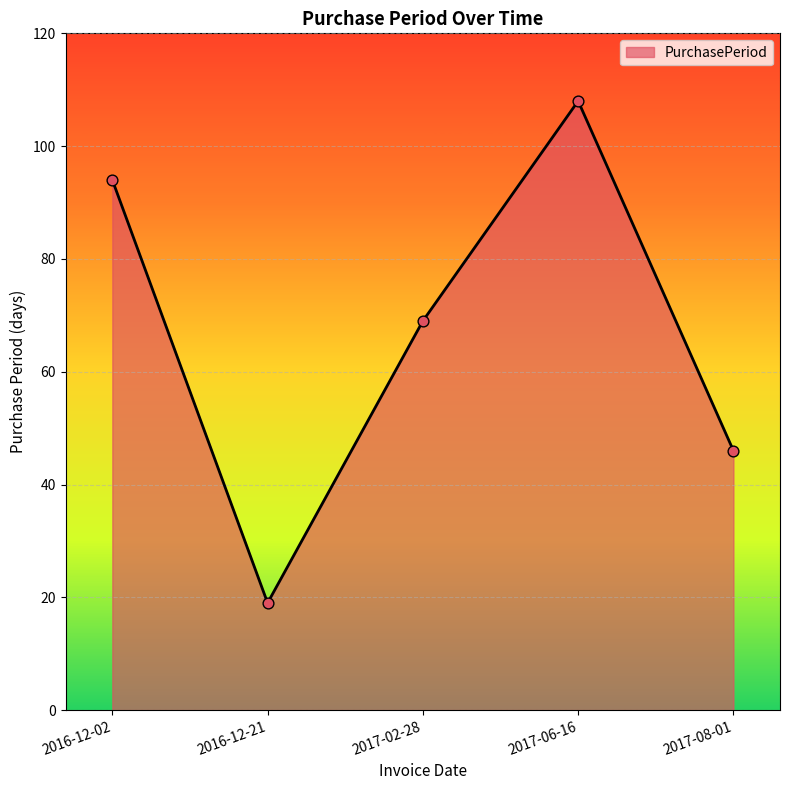

Which has a higher value, 2017-02-28 or 2017-06-16?

2017-06-16